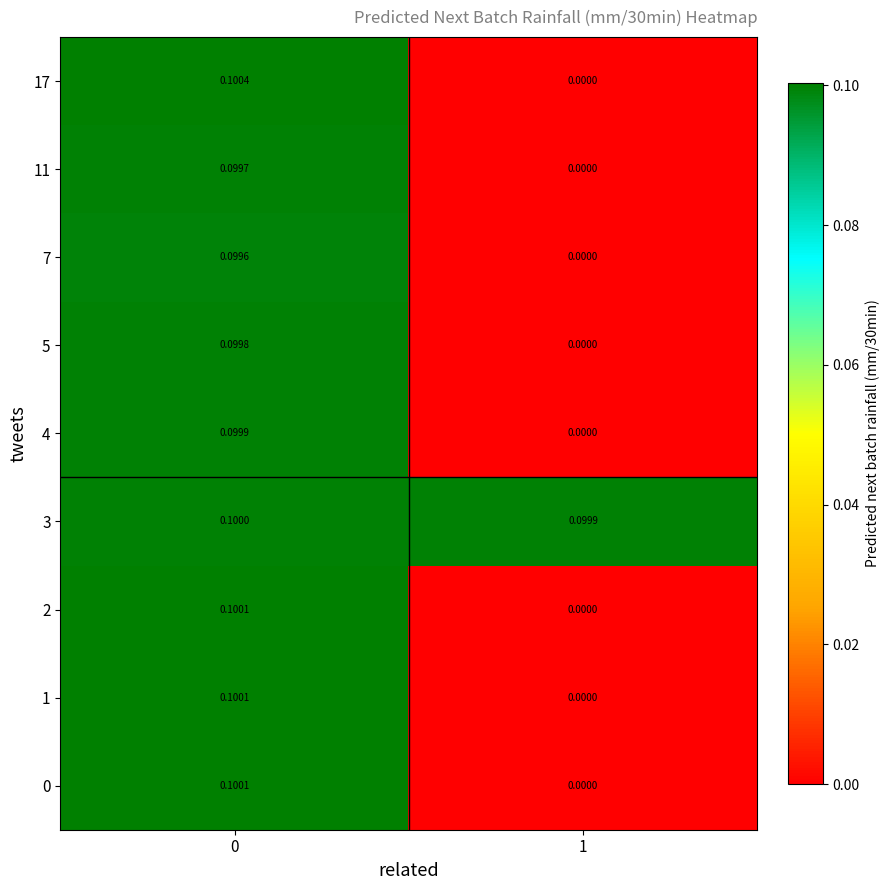

Is the value of 7 at 1 greater than the value of 11 at 0?

No